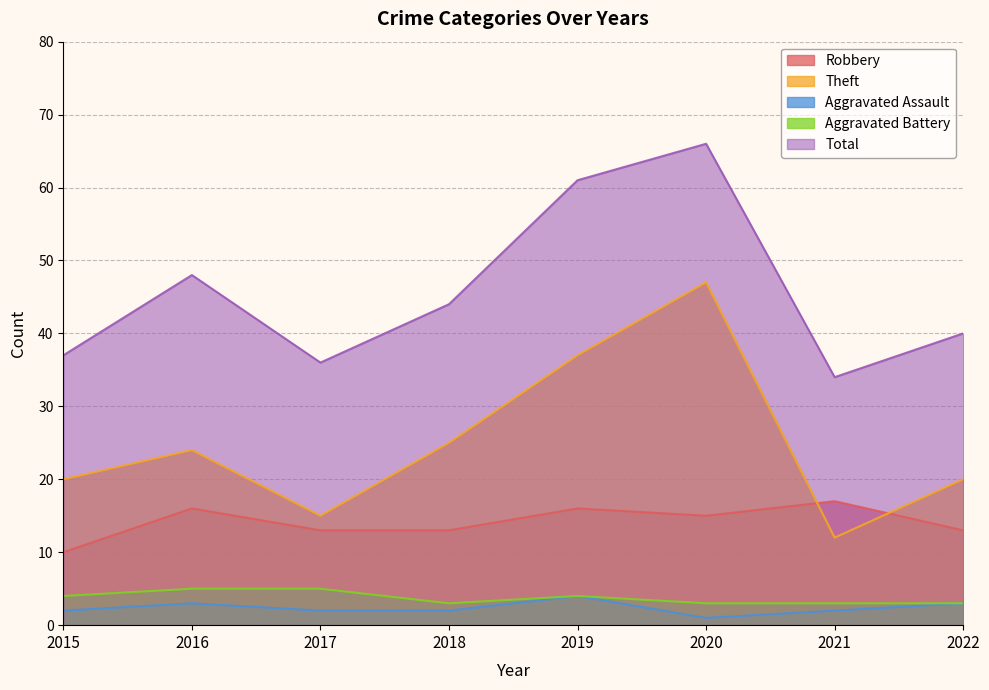

How many values in the Aggravated Assault series are below 2?

1